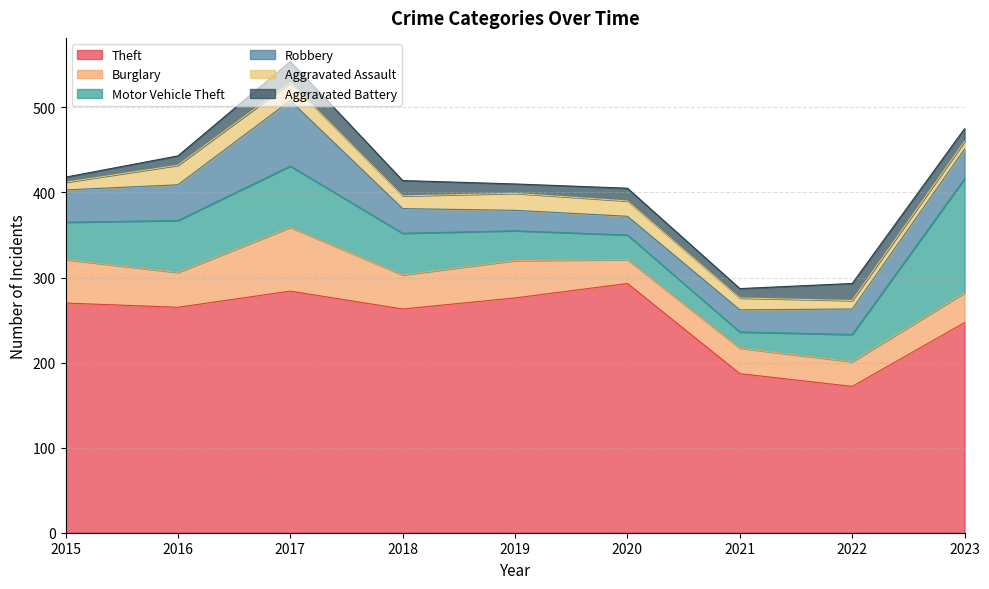

How many series are shown in this chart?

6